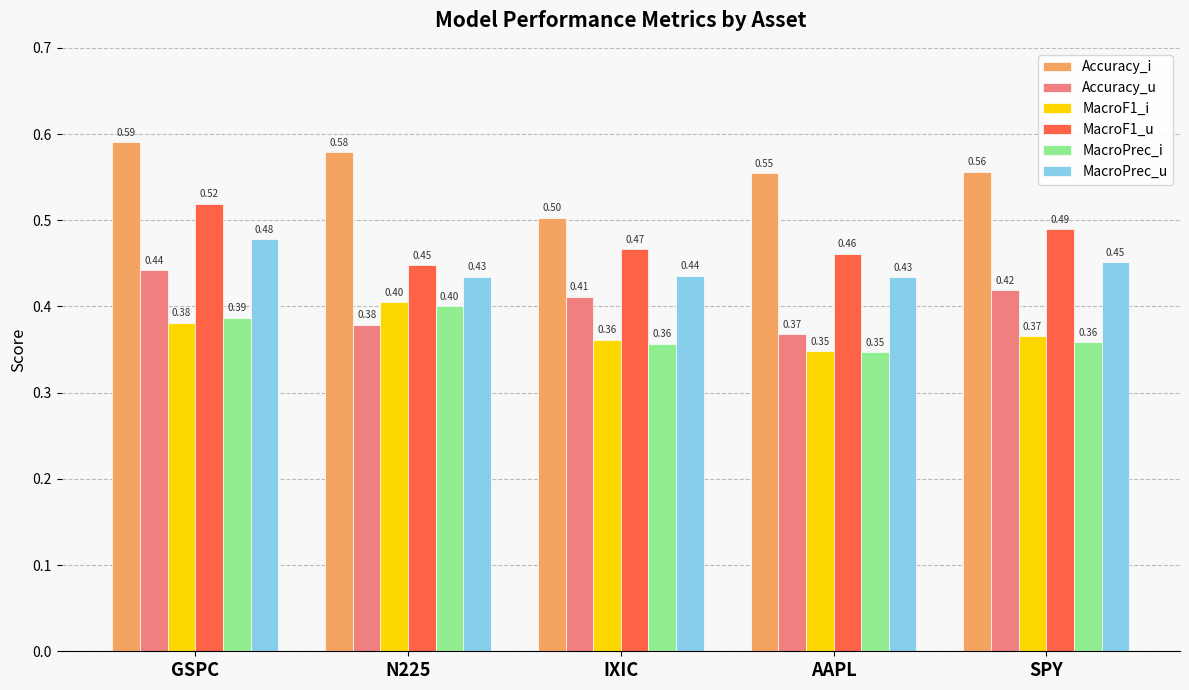

Which label corresponds to the smallest value in the chart?

AAPL